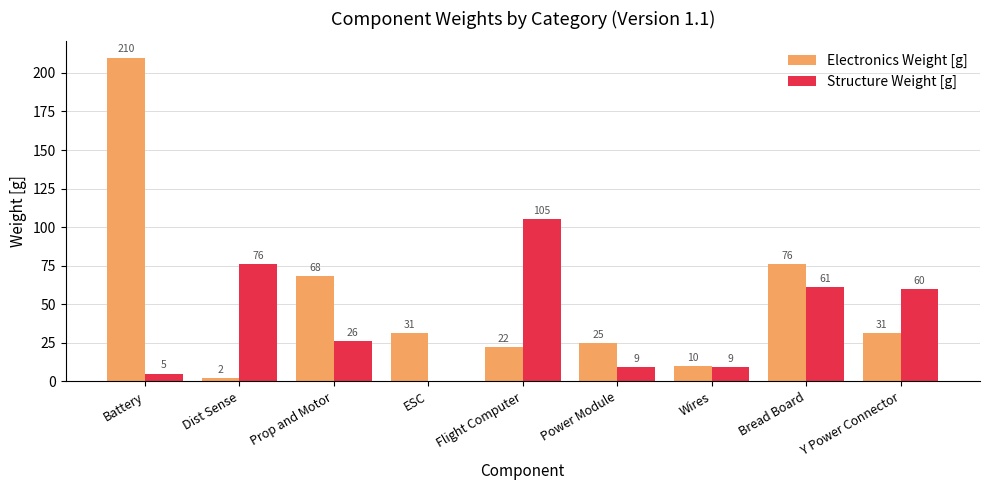

The value of Structure Weight [g] at Wires is 9. True or false?

True